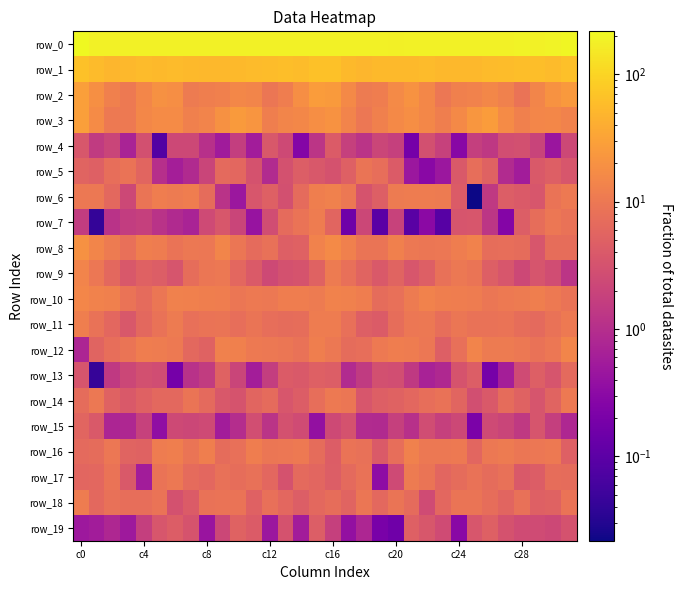

Reading right to left, what are all the values shown in this chart?

row_0: 205.7	189.5	186.9	188.5	186.7	188.4	185.4	182.4	185.2	185.8	185.1	181.3	182.9	183.2	185.5	182.6	183.9	187.8	187.5	188.1	187.0	188.0	183.0	183.9	185.0	186.5	183.2	181.8	182.9	183.9	187.2	217.5
row_1: 63.1	57.4	60.3	60.1	58.1	55.8	52.8	52.3	52.7	55.9	54.1	55.4	55.2	51.0	54.1	64.1	64.4	58.1	60.9	59.3	56.9	55.4	52.1	52.5	53.9	55.9	53.7	56.4	53.1	51.4	57.5	65.0
row_2: 24.5	20.4	14.6	8.7	12.7	15.6	13.2	12.5	9.8	15.3	20.6	16.5	11.6	10.9	16.1	25.3	26.9	18.7	11.7	9.3	14.3	15.3	12.6	11.9	10.6	18.4	19.6	15.0	10.2	12.4	19.3	28.0
row_3: 13.5	15.5	15.0	12.5	17.3	26.2	23.0	15.9	11.9	15.3	18.5	15.8	12.3	9.6	14.0	20.7	18.4	15.7	14.3	12.0	22.1	25.8	20.1	14.0	12.4	17.5	17.5	15.2	10.2	10.3	17.5	28.1
row_4: 2.3	0.5	2.0	2.9	2.8	1.4	1.7	0.3	1.9	2.9	0.2	1.8	2.2	1.2	1.8	4.3	1.2	0.3	2.4	3.8	0.6	1.7	0.6	1.1	2.3	2.3	0.1	2.9	0.7	2.0	1.5	3.7
row_5: 3.6	4.7	4.0	0.6	0.9	5.3	7.4	3.9	0.5	0.3	0.5	4.2	7.5	9.0	4.9	3.2	3.9	4.6	3.1	0.9	3.2	6.1	6.5	2.0	0.9	0.6	1.0	5.7	8.7	7.4	4.8	5.4
row_6: 10.6	8.7	3.5	4.1	4.5	1.4	0.0	4.3	10.7	11.2	11.2	10.8	4.8	3.3	10.0	12.8	12.2	6.6	3.0	4.9	3.5	0.5	1.2	6.9	11.7	11.0	11.5	9.1	2.3	6.2	10.2	10.2
row_7: 8.3	9.7	7.2	4.5	0.3	1.3	3.5	3.4	0.1	0.3	0.1	1.9	0.1	2.2	0.2	5.7	11.3	8.8	6.7	2.7	0.4	2.1	3.7	2.4	0.7	0.9	1.1	1.8	1.6	1.1	0.0	1.6
row_8: 7.4	7.3	3.5	7.1	7.5	7.2	13.4	11.7	9.6	9.2	10.0	12.5	8.9	9.0	12.6	16.5	13.3	5.1	4.7	8.0	6.8	9.2	14.1	9.8	9.9	8.8	11.1	12.0	7.7	10.8	14.2	20.2
row_9: 1.3	2.6	3.4	2.3	3.6	4.7	9.1	10.1	8.2	4.8	3.6	5.5	3.9	5.4	7.7	10.6	5.2	3.3	3.1	2.4	4.1	6.1	9.9	9.4	7.2	3.4	4.5	5.2	3.8	6.4	9.6	14.1
row_10: 8.7	10.3	11.9	10.8	10.2	9.5	11.1	11.8	11.9	13.6	10.7	7.8	7.0	11.4	12.8	13.2	10.9	11.4	11.5	10.2	10.2	9.5	11.5	11.8	12.6	13.0	9.3	6.9	8.7	12.4	13.2	15.1
row_11: 10.5	8.5	6.6	7.2	8.8	8.3	8.4	9.3	7.6	9.9	9.8	7.2	4.2	4.7	7.8	11.2	11.1	7.2	7.1	7.5	9.2	7.4	9.1	8.8	7.9	10.8	8.4	6.2	3.8	6.1	8.5	11.8
row_12: 14.4	9.7	8.4	10.0	10.7	10.8	13.7	7.9	4.7	9.5	11.0	11.7	10.5	7.4	7.1	10.0	11.9	8.5	9.4	10.2	10.4	12.4	12.7	5.2	6.3	10.5	11.4	11.6	8.9	7.6	5.4	0.8
row_13: 6.4	3.4	4.7	2.5	0.6	0.2	4.6	3.3	0.8	0.7	1.4	2.8	3.0	1.5	0.9	4.5	4.9	3.9	4.2	1.7	0.6	2.0	5.3	1.5	1.1	0.2	2.6	3.0	2.2	1.4	0.0	3.5
row_14: 10.3	5.5	3.4	5.3	6.9	4.0	2.8	5.7	8.3	7.6	6.1	5.2	4.7	3.5	9.2	10.3	7.5	4.4	3.5	6.7	5.6	3.3	3.8	6.5	8.9	6.3	6.2	5.0	3.9	5.3	10.0	6.9
row_15: 0.8	1.7	3.4	1.4	2.1	2.5	0.2	2.3	1.8	2.6	1.1	1.8	0.9	0.9	3.2	2.4	0.4	2.6	3.0	1.2	2.8	1.0	0.6	2.5	2.2	2.3	0.4	1.8	0.8	0.8	3.9	5.6
row_16: 4.8	10.4	9.7	9.3	10.6	10.2	5.8	10.5	10.2	9.9	13.1	7.4	4.1	8.1	8.7	4.4	6.9	10.5	9.6	9.3	11.5	7.7	7.0	11.8	9.0	11.8	11.3	5.2	5.4	9.7	7.1	6.6
row_17: 7.0	7.3	4.5	3.9	8.2	6.9	8.3	7.0	5.9	9.0	10.9	2.5	0.3	8.4	6.6	4.5	5.9	6.6	3.1	6.1	8.0	7.2	8.1	6.1	6.8	10.2	8.8	0.6	4.0	8.6	6.0	5.9
row_18: 8.8	5.3	4.9	8.0	5.7	7.2	8.9	9.0	6.1	2.6	6.8	8.9	6.3	9.4	5.4	7.3	6.2	4.6	6.0	7.8	5.1	8.8	8.7	8.5	4.2	3.1	8.8	7.6	7.5	8.2	6.2	11.3
row_19: 3.2	2.3	2.5	2.5	3.2	4.9	3.5	0.3	2.6	3.7	4.9	0.2	0.2	0.8	0.4	1.8	4.6	0.6	3.2	0.5	4.2	5.3	2.2	0.4	3.3	4.4	3.6	1.7	0.5	0.8	0.6	0.5